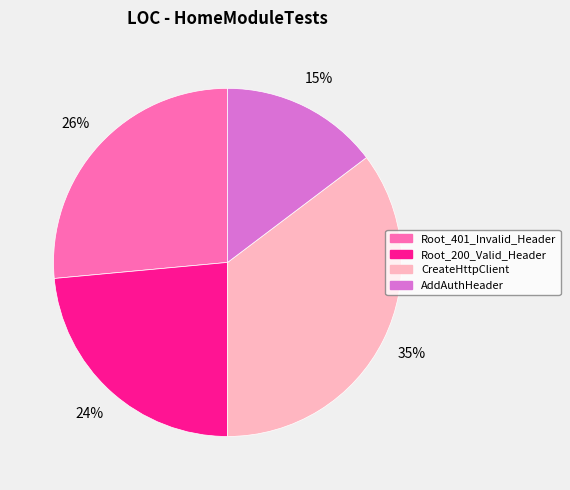

Count the number of slices in the pie.

4